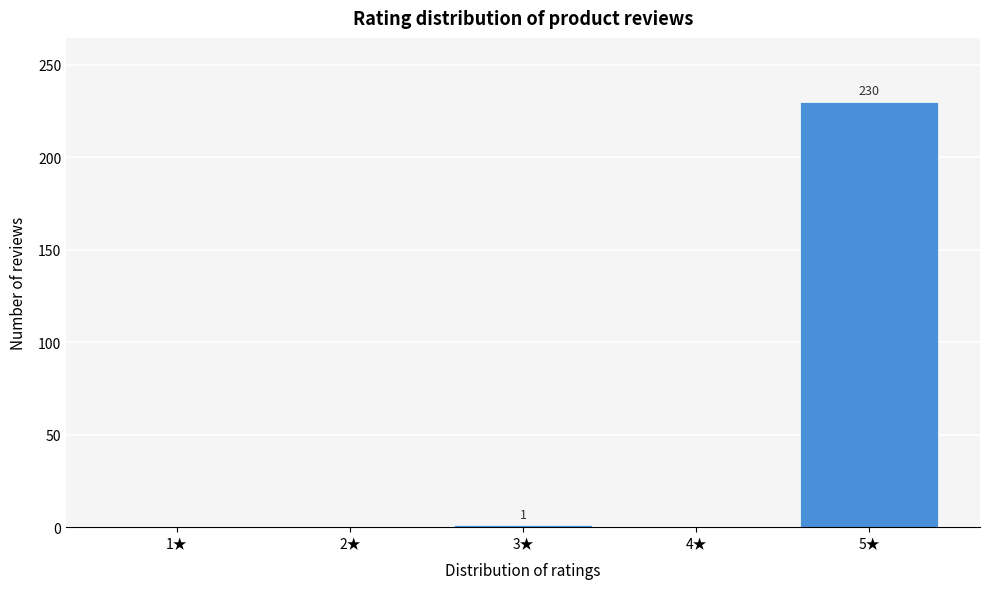

Which category has the highest value across all series?

5★